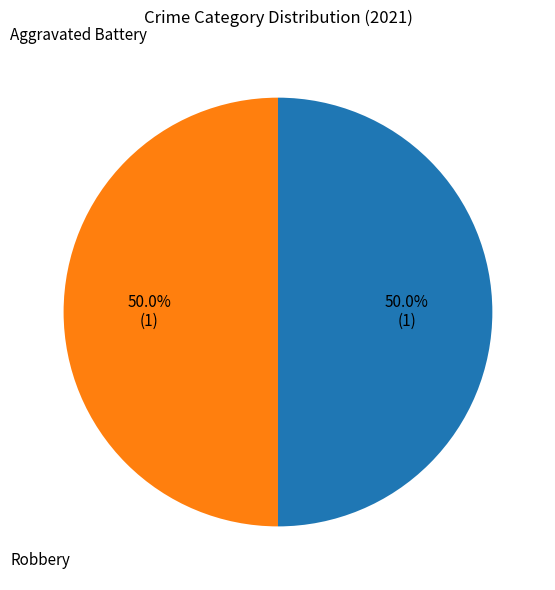

Count the number of slices in the pie.

2